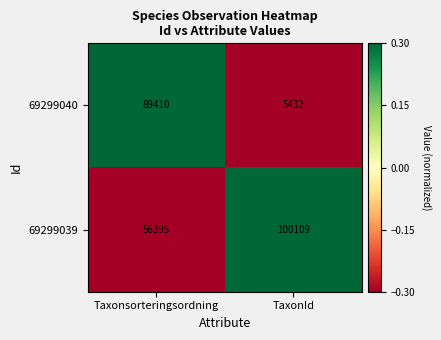

What is the minimum value shown in the chart?

5432